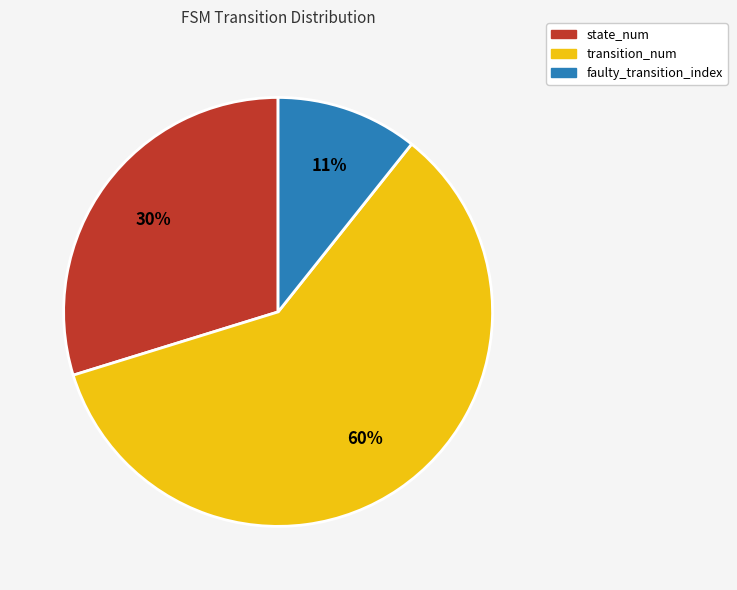

Is it true that state_num is 30% of the pie?

True